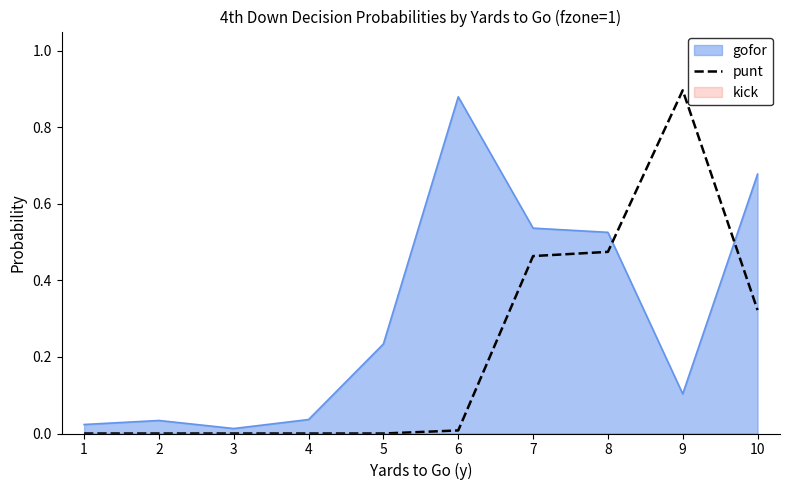

Is it true that gofor equals 0.8 at 8?

False